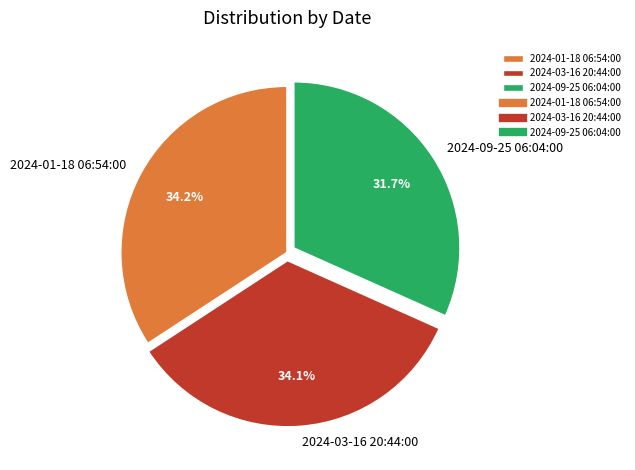

To the nearest percent, what portion does 2024-01-18 06:54:00 represent?

34%